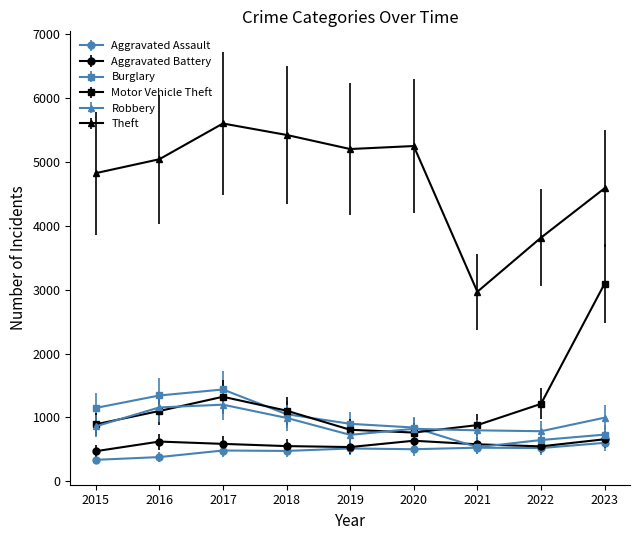

What is the minimum value for Theft?

2969